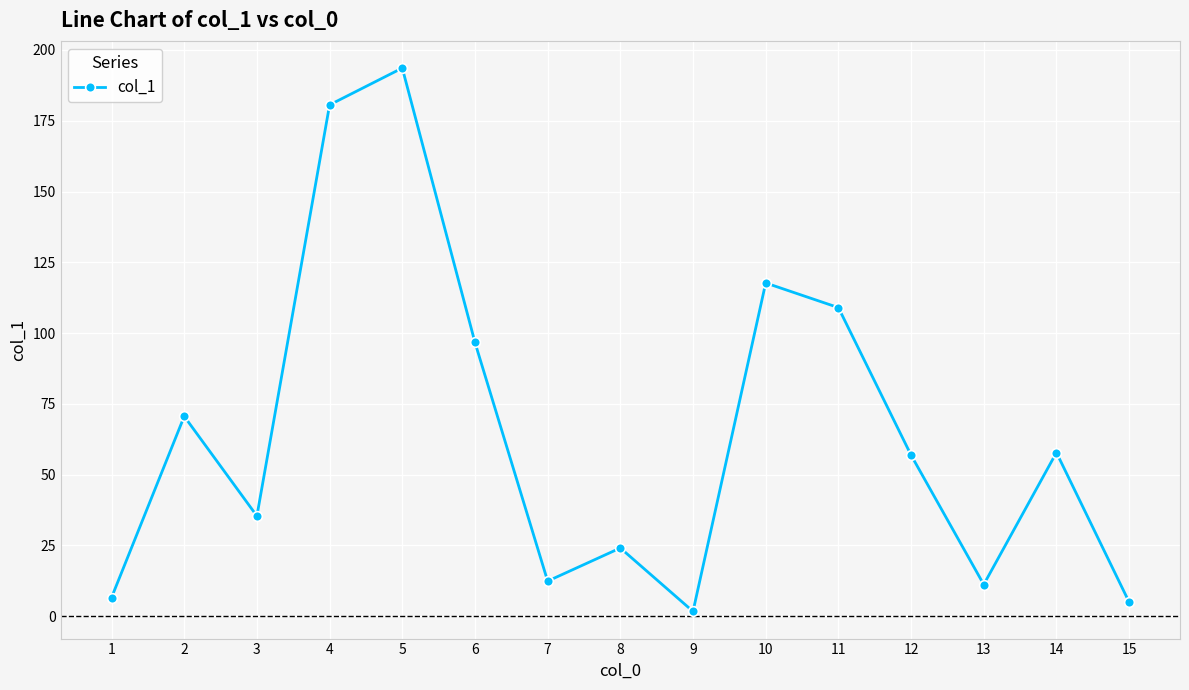

Which has a higher value, 4 or 9?

4